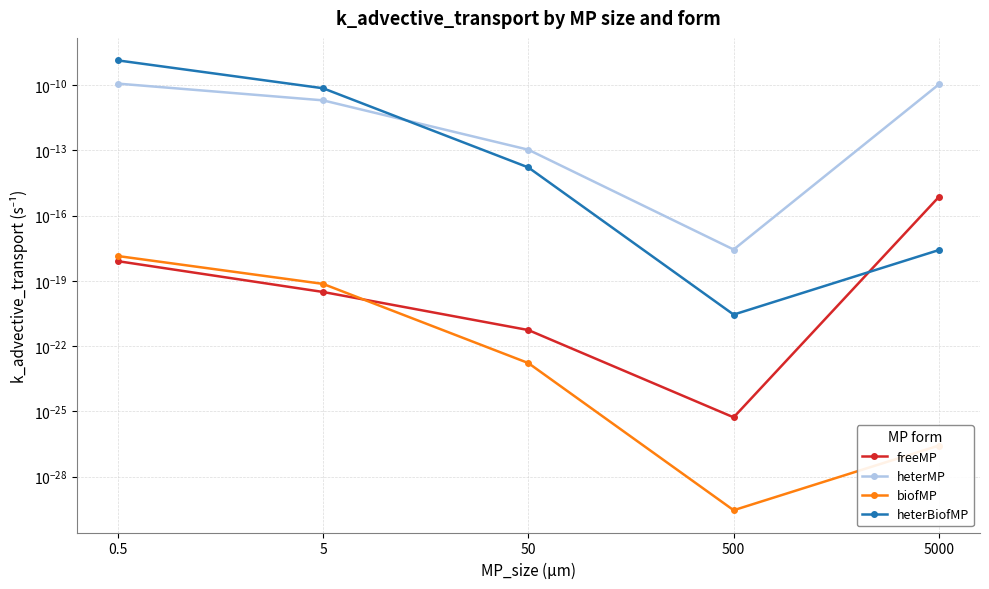

At how many categories does at least one series exceed 0?

5